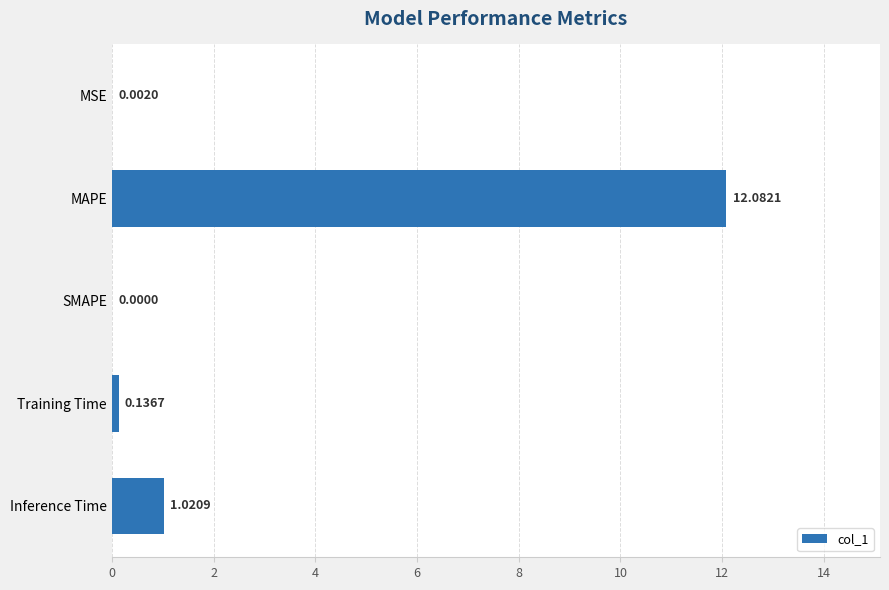

Which has a higher value, Training Time or MAPE?

MAPE